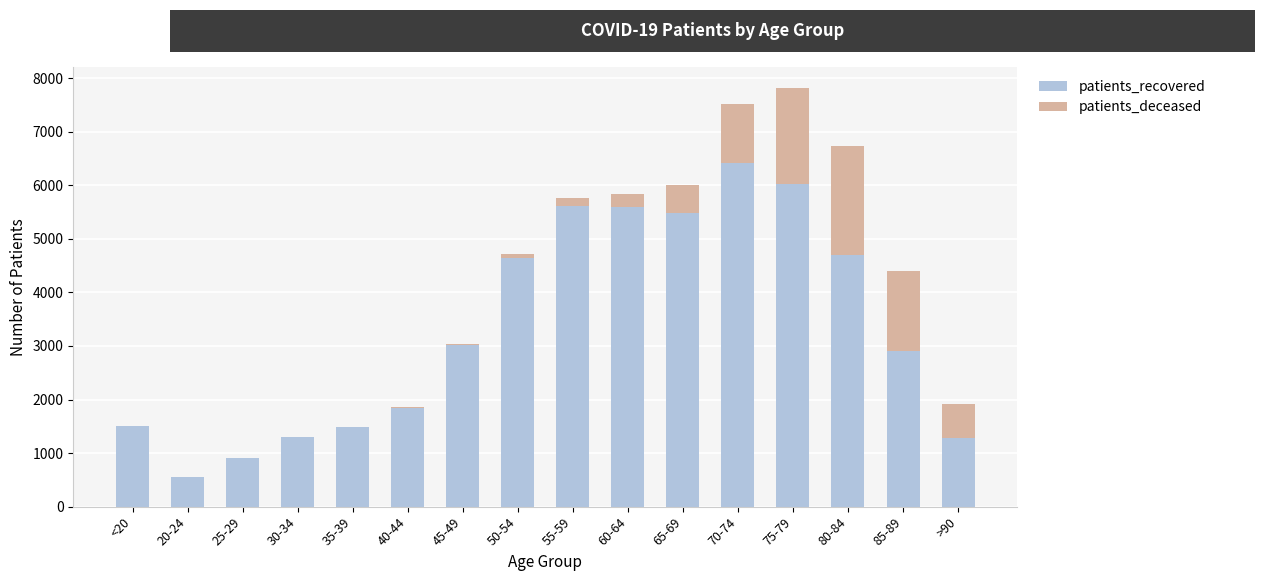

What is the sum of all patients_recovered values?

53269